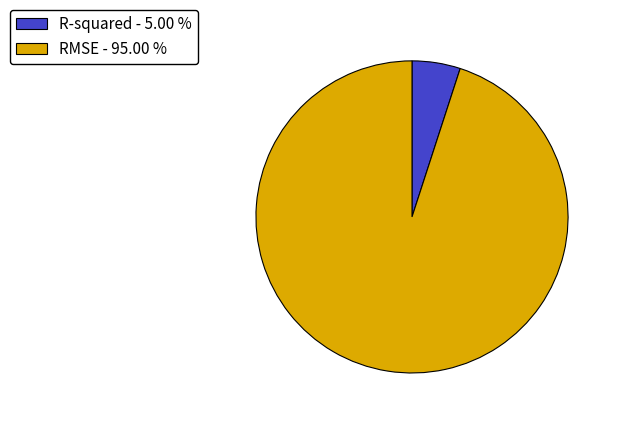

Count the number of slices in the pie.

2